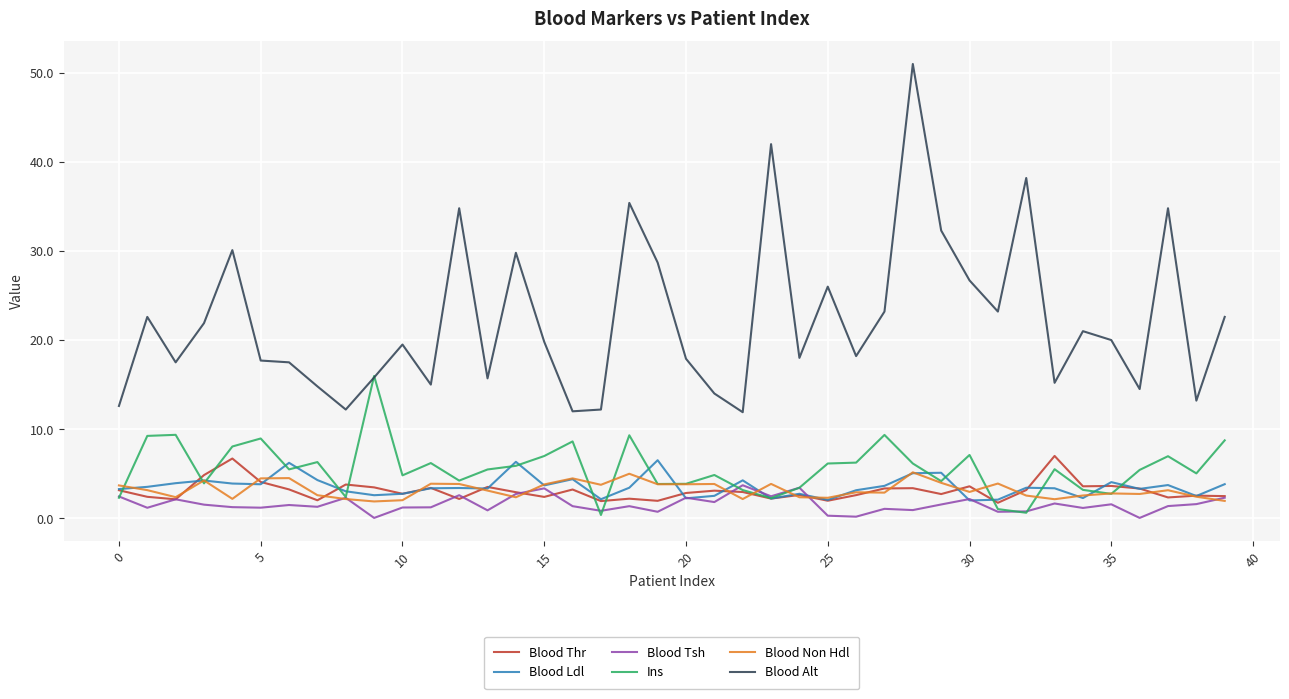

True or false: Blood Thr and Blood Alt intersect in this chart.

False